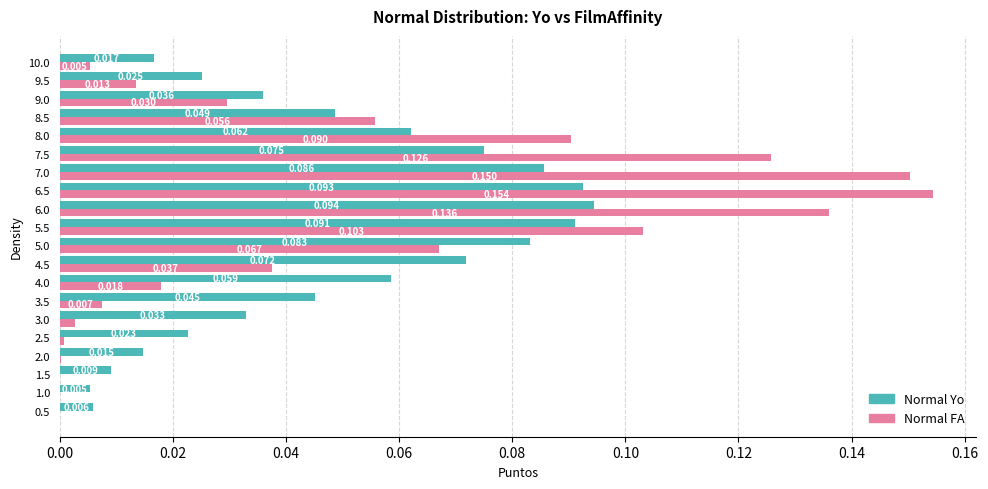

How many series are shown in this chart?

2